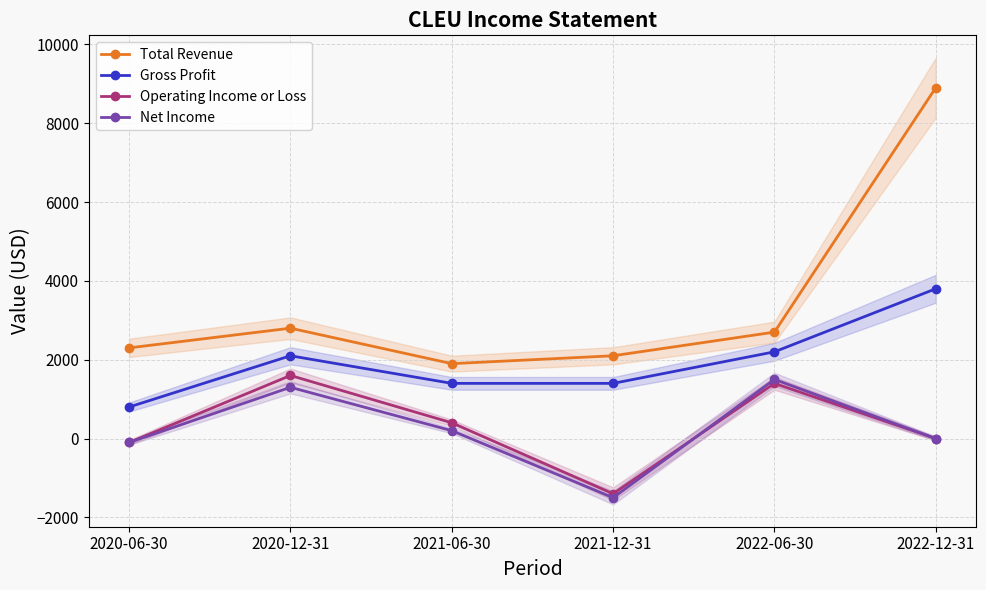

At which label does Operating Income or Loss reach its peak?

2020-12-31